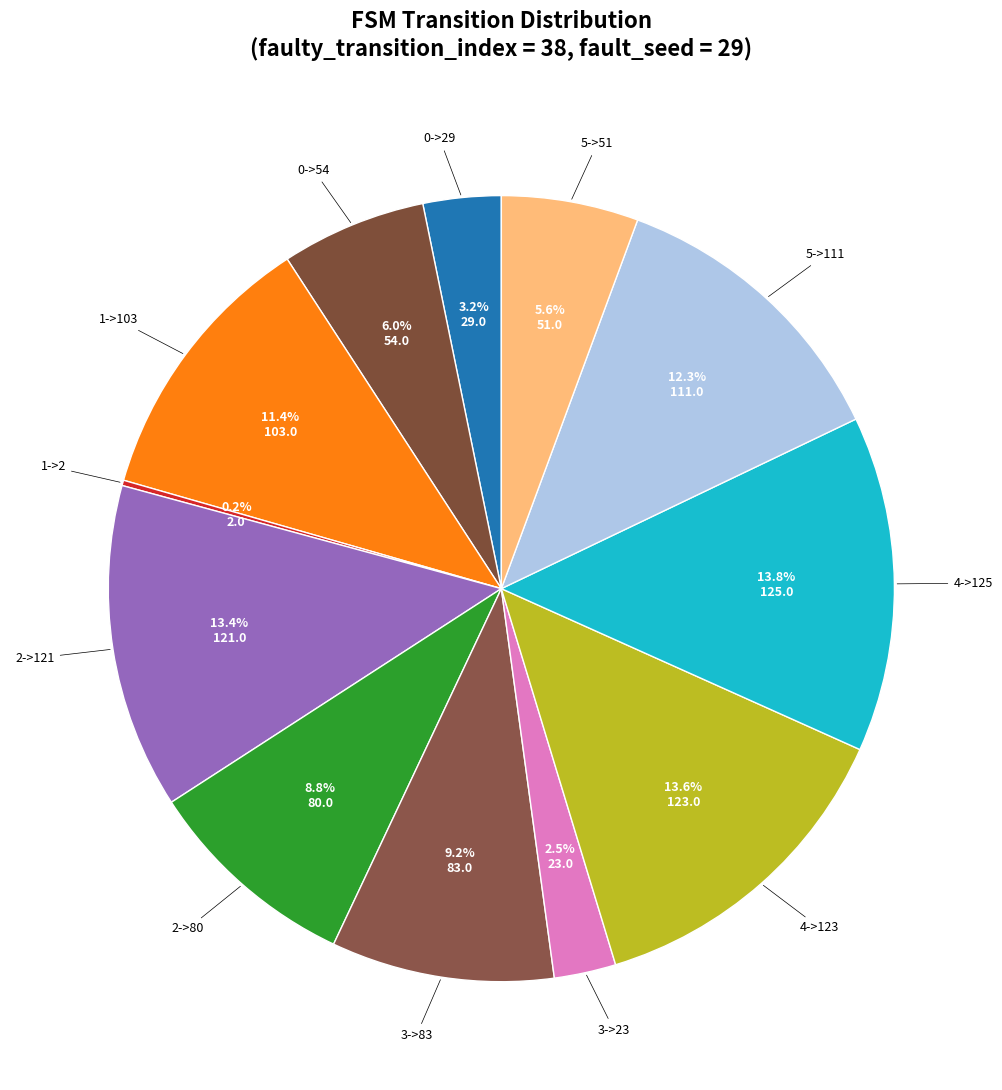

Is there any slice that represents more than half of the pie?

No